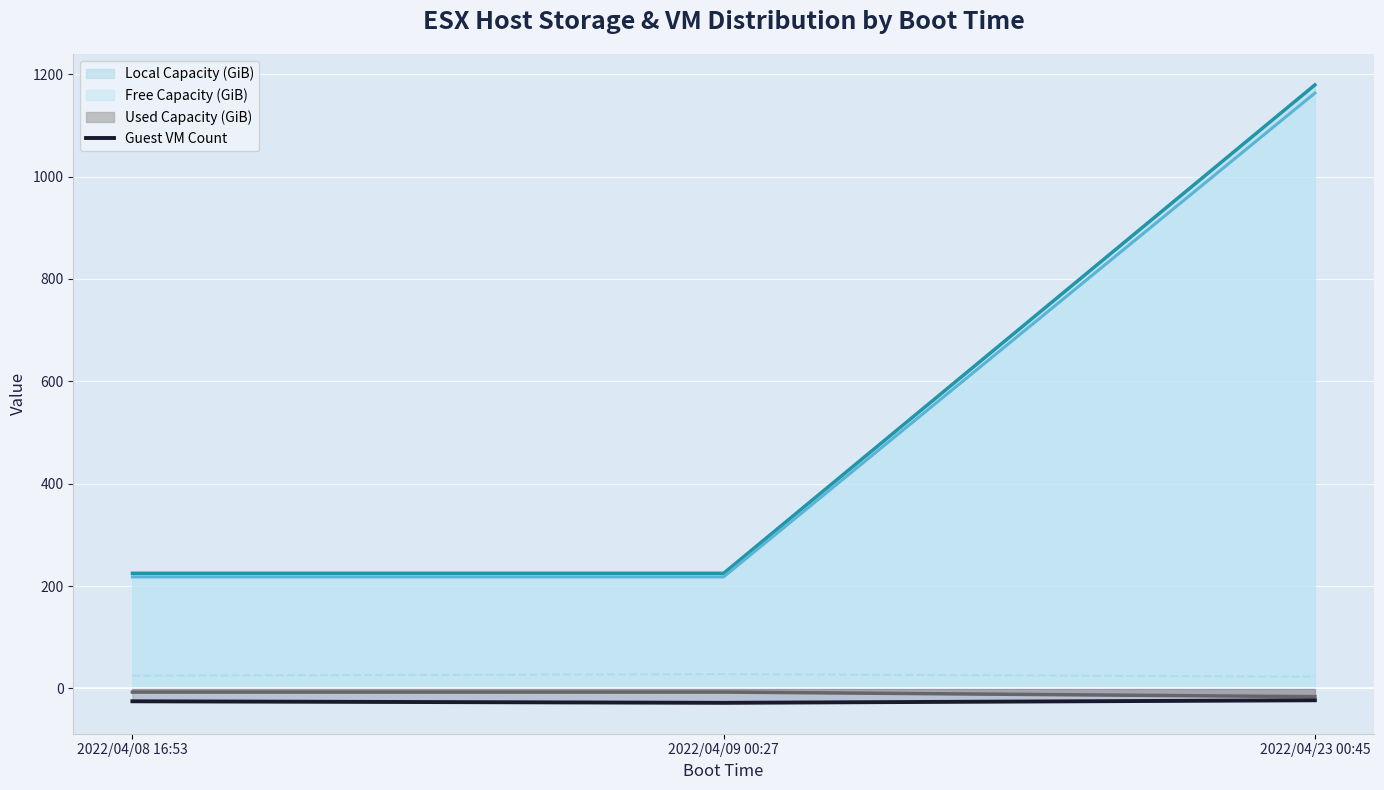

Which label corresponds to the smallest value in the chart?

2022/04/09 00:27